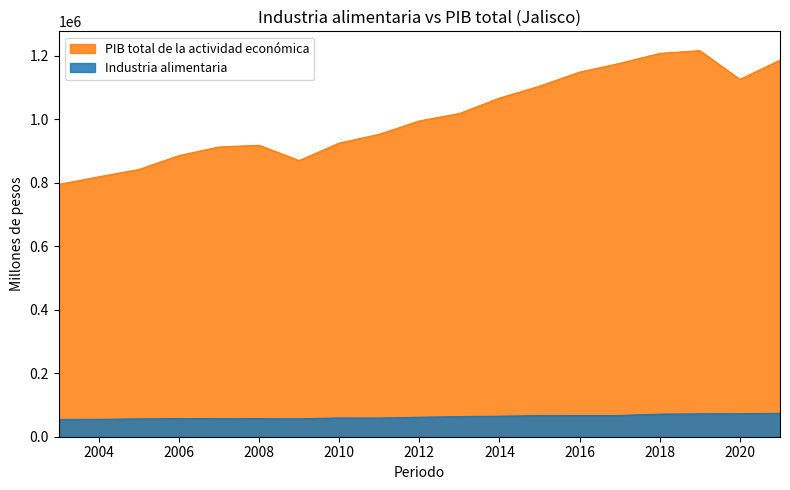

The PIB total de la actividad económica series shows 1216735.7 at 2019. True or false?

True